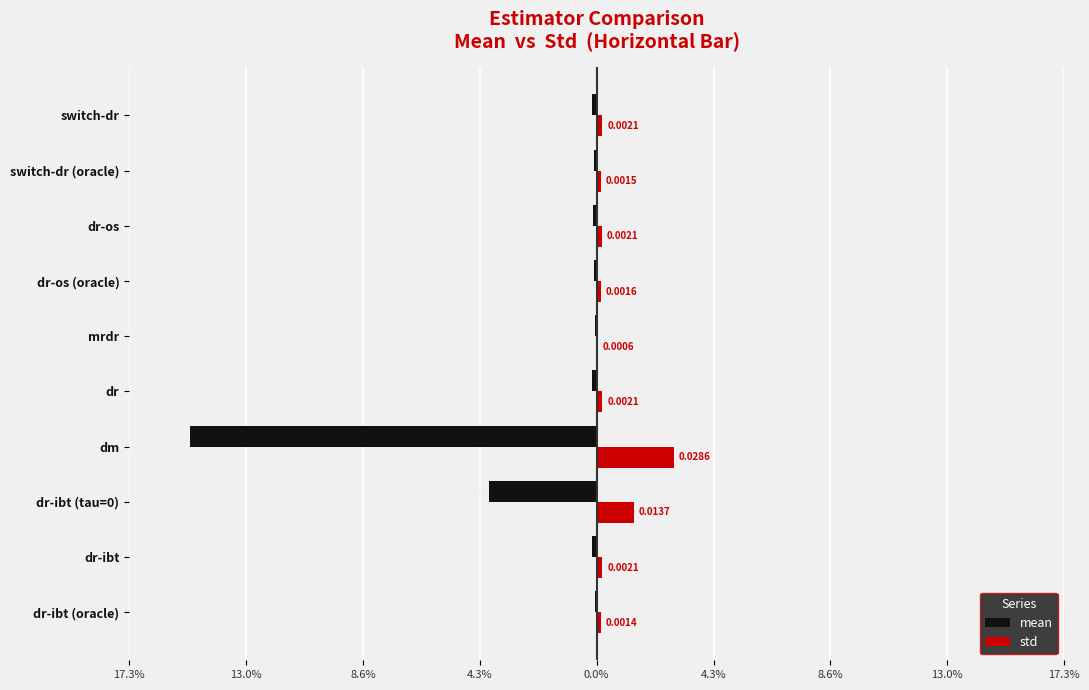

What is the sum of all std values?

0.1